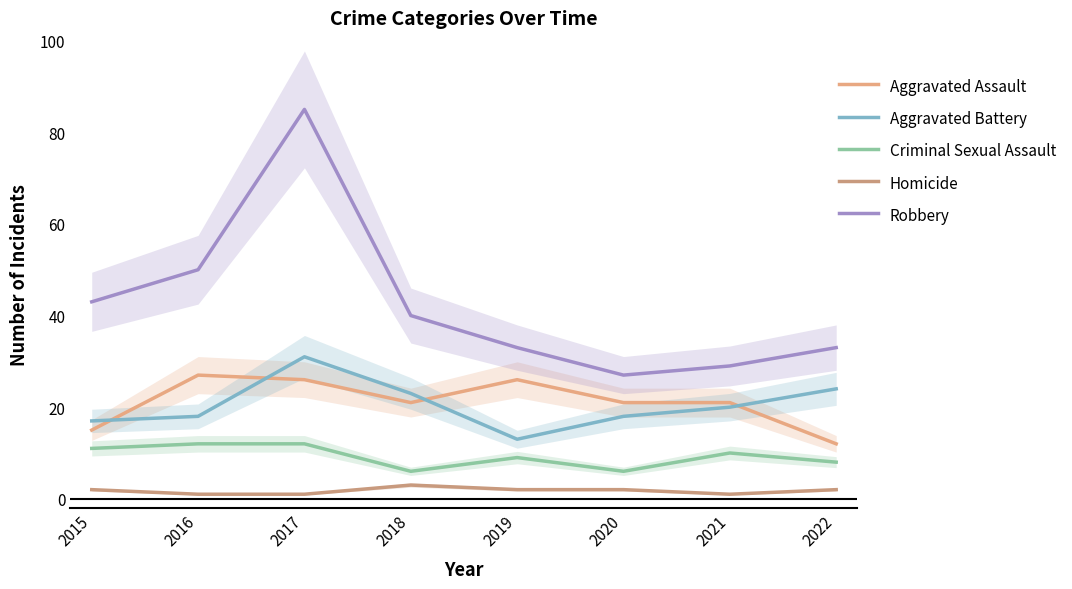

What is the greatest value displayed?

85